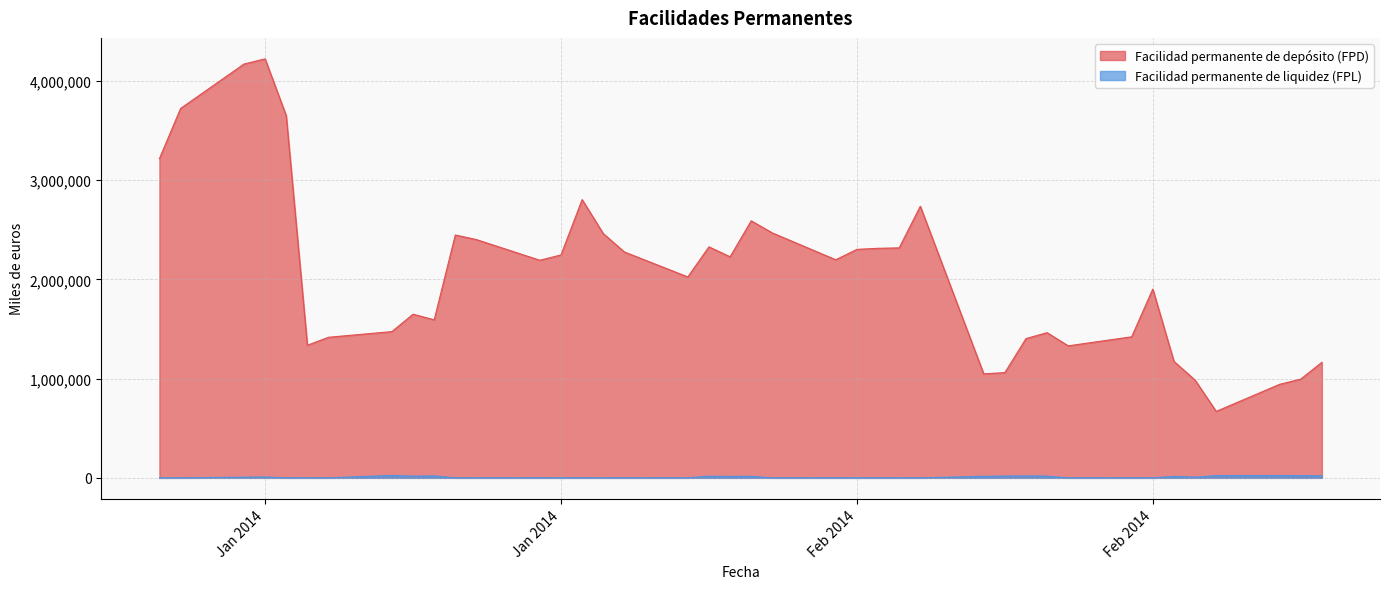

What is the label of the 24th point from the right?

24-01-2014